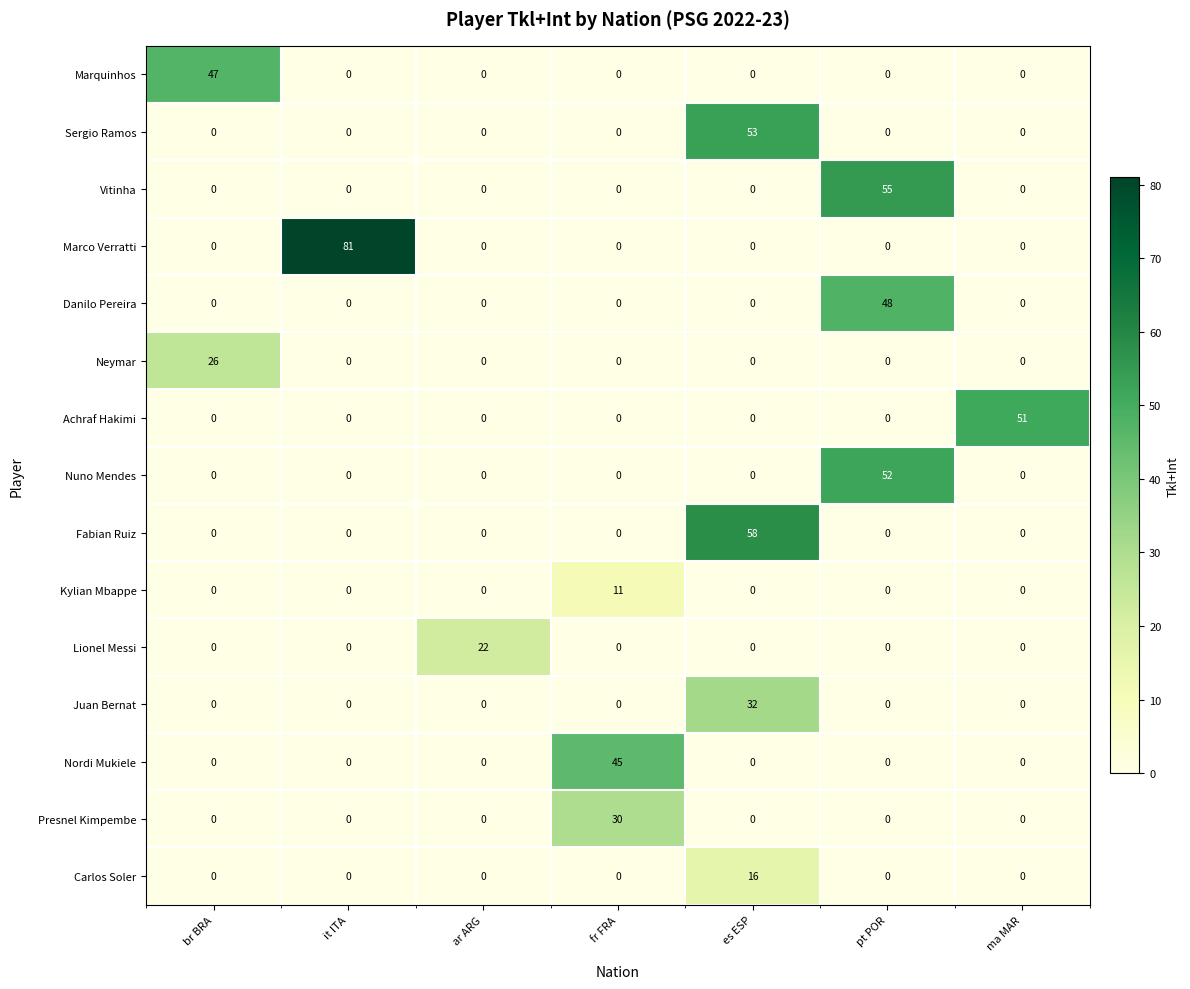

What is the approximate value of Nordi Mukiele at fr FRA, to the nearest 5?

45